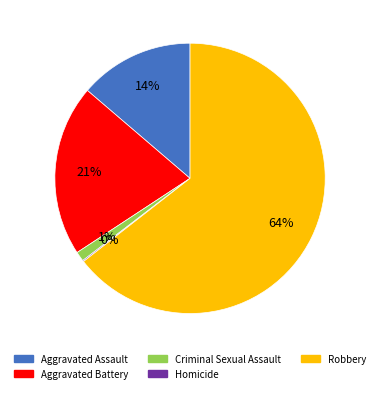

Which category has the biggest portion of the pie?

Robbery